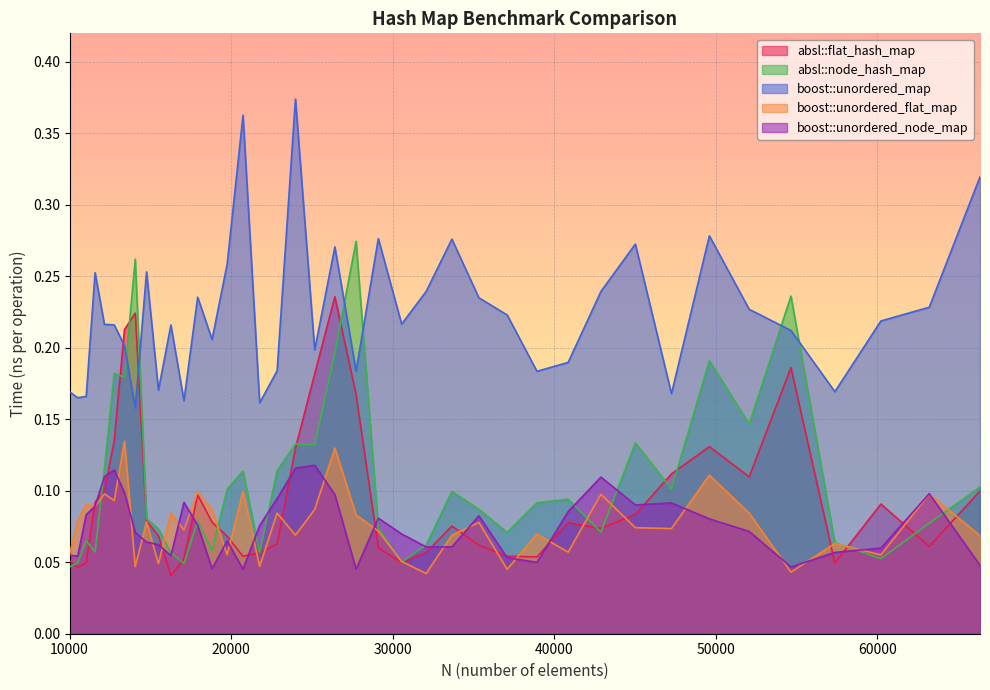

Where do absl::flat_hash_map and absl::node_hash_map first cross each other?

10000 and 10500